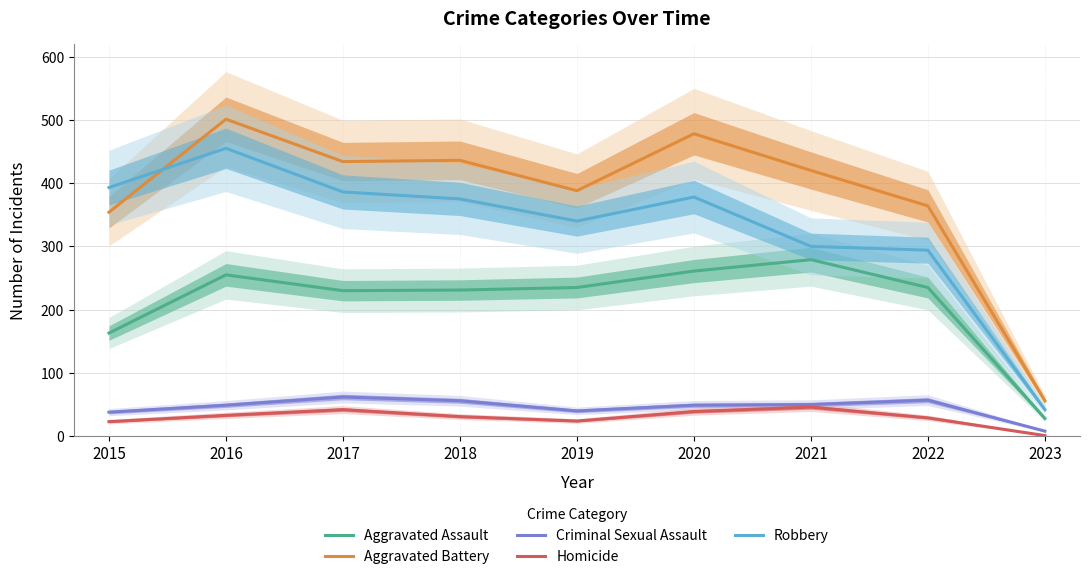

True or false: Aggravated Battery and Robbery cross at least once.

True